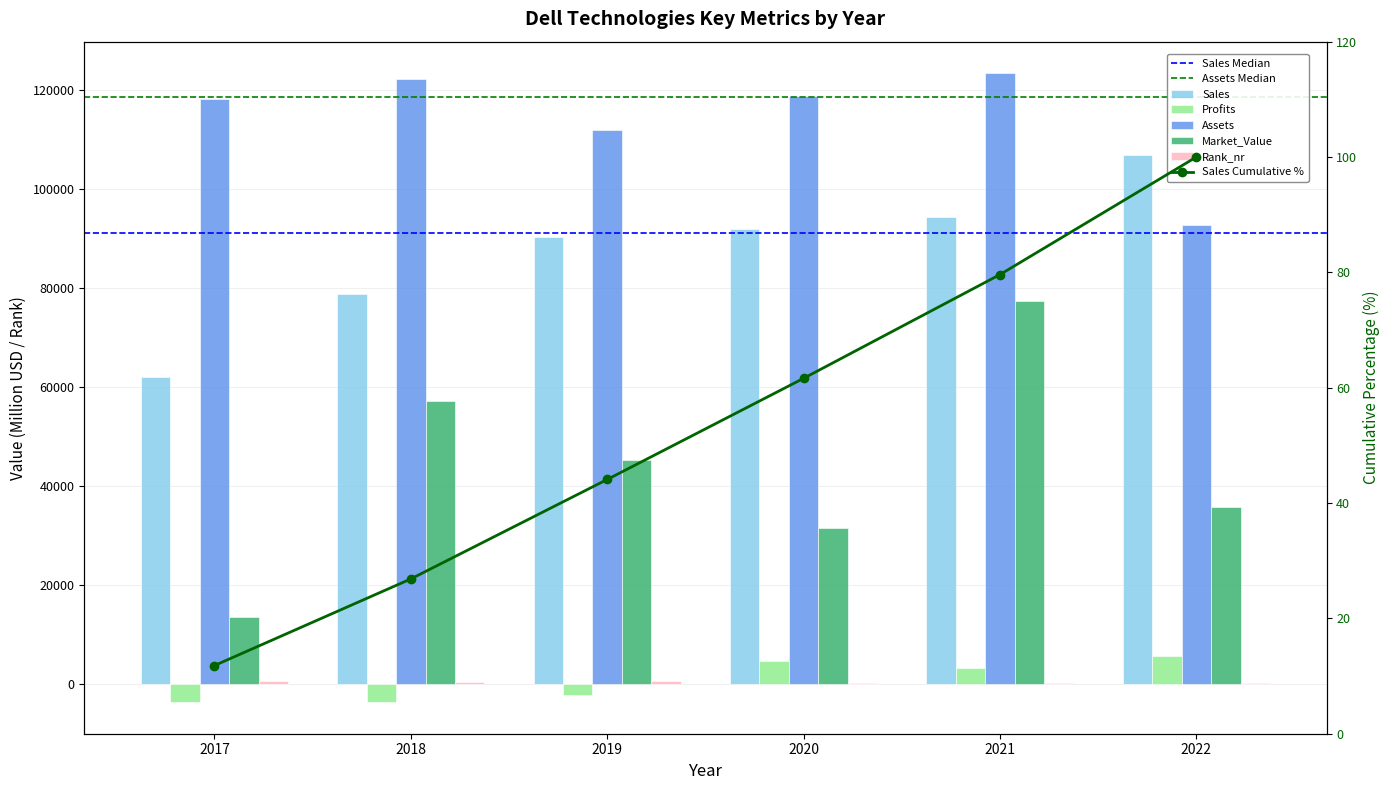

What is the approximate value of Assets at 2020, to the nearest 10?

118860